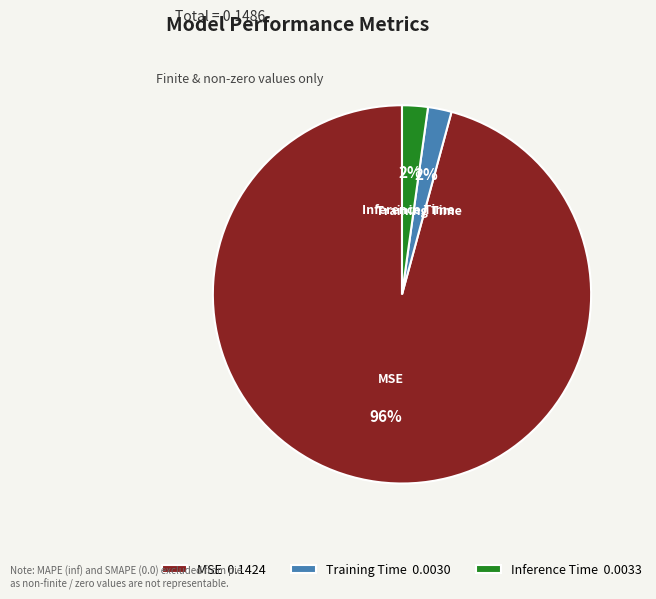

Is it true that Inference Time is 10% of the pie?

False